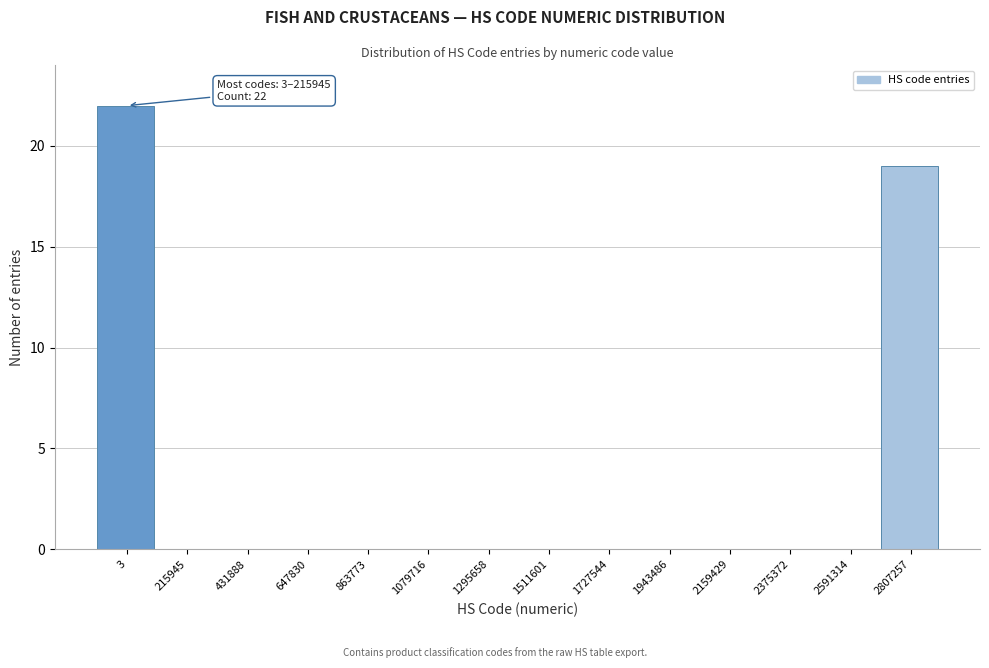

Reading left to right, extract all data points from this chart.

3=22	215945=0	431888=0	647830=0	863773=0	1079716=0	1295658=0	1511601=0	1727544=0	1943486=0	2159429=0	2375372=0	2591314=0	2807257=19